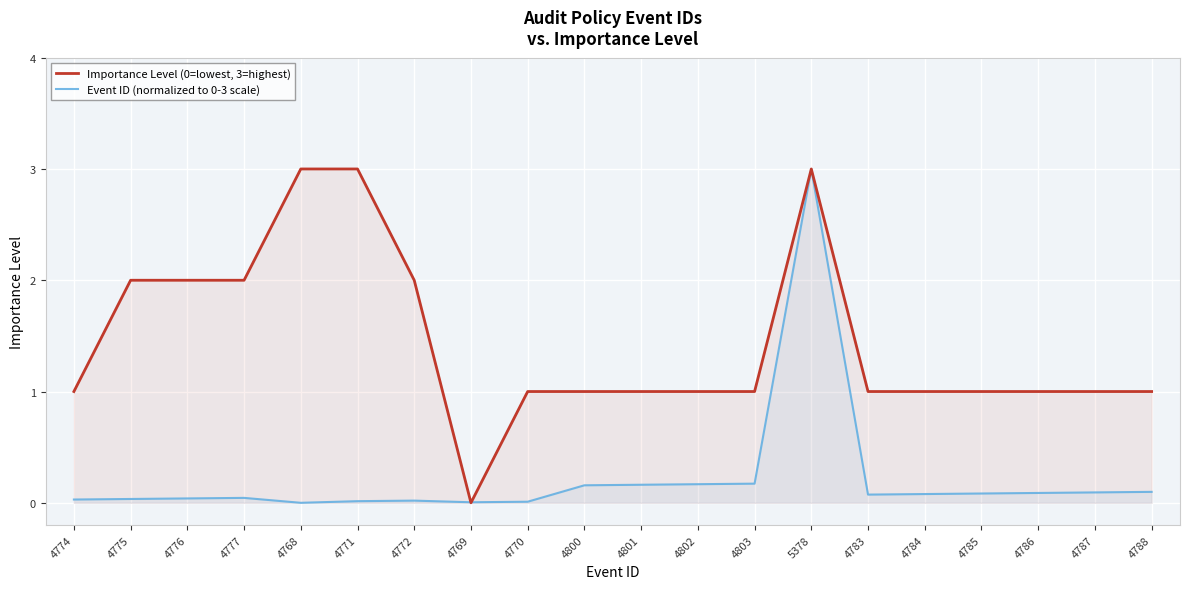

How many data points does each series have?

20